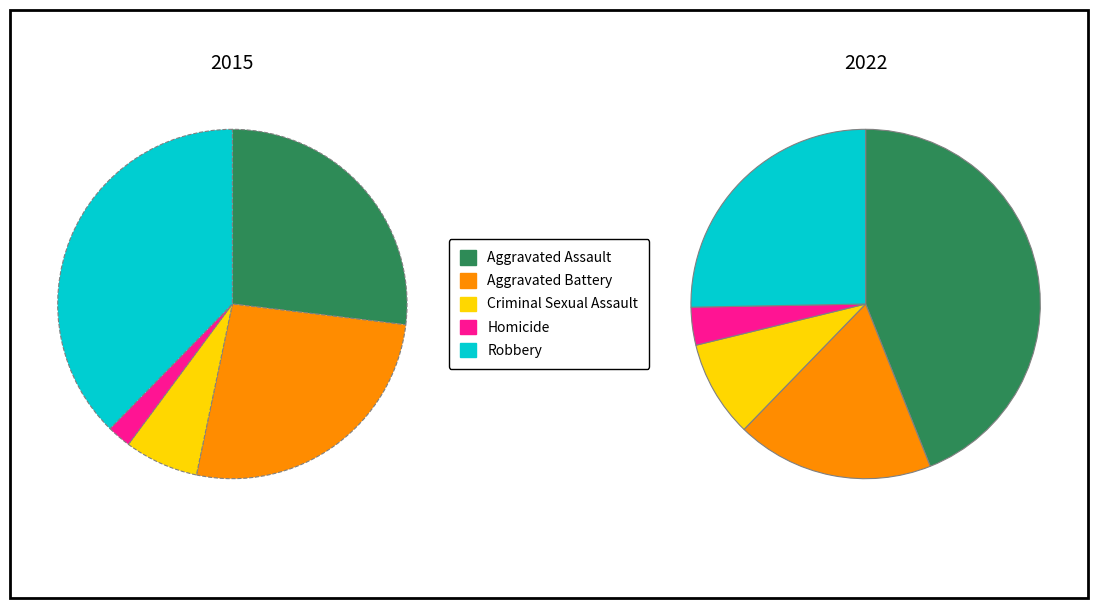

Which slice is the smallest?

Homicide